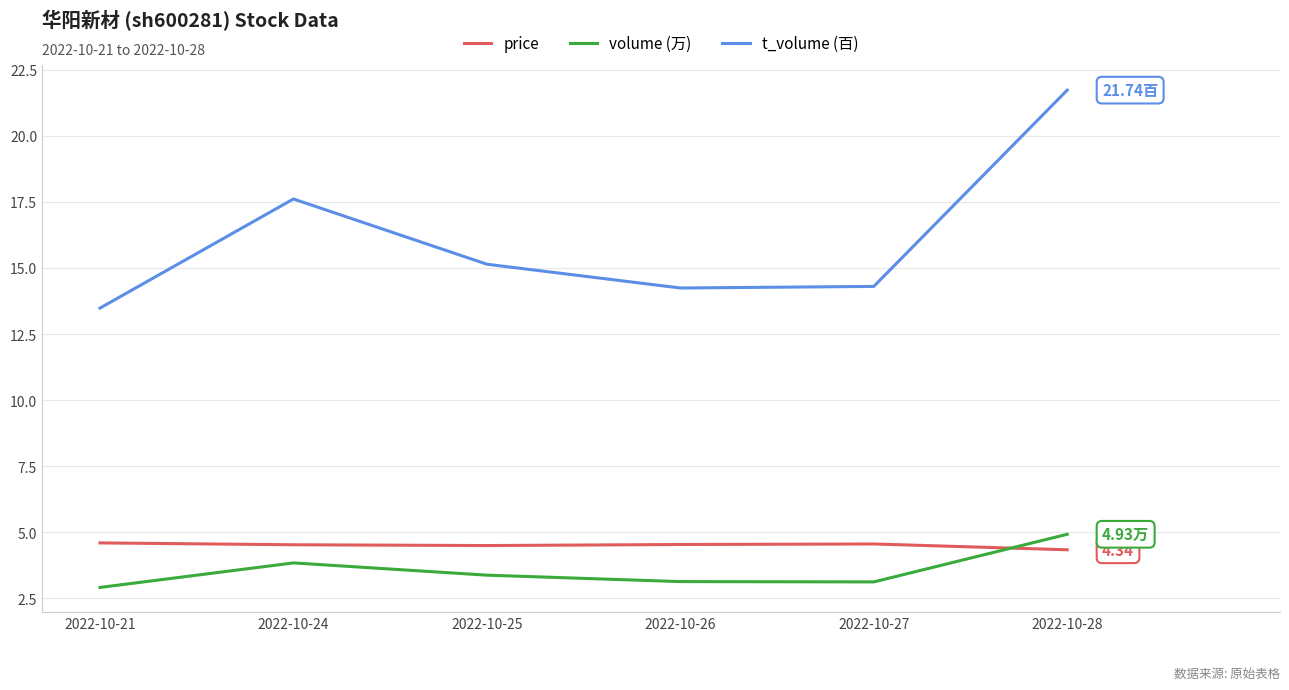

In price, how many points are higher than both neighbors (excluding endpoints)?

1